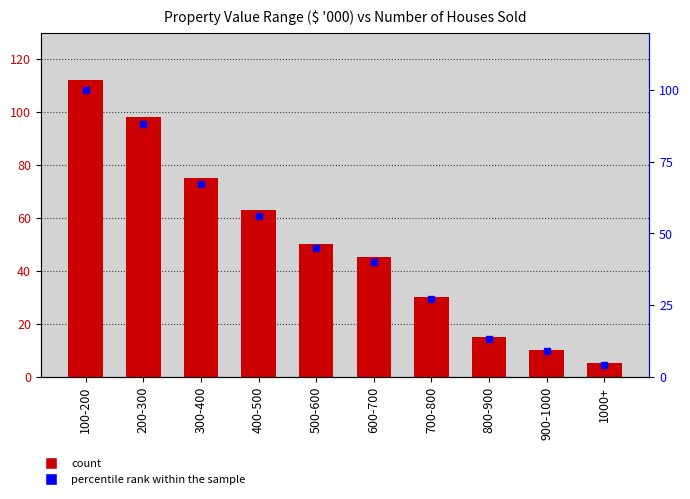

Between 200-300 and 900-1000, which is larger?

200-300